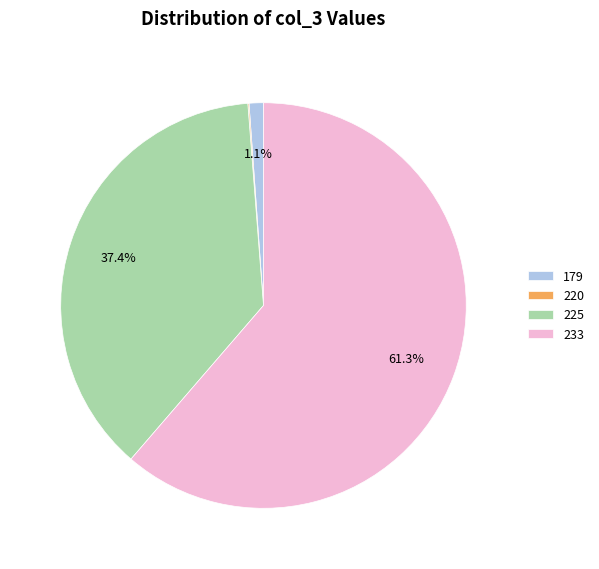

To the nearest percent, what percentage of the pie is 179?

1%